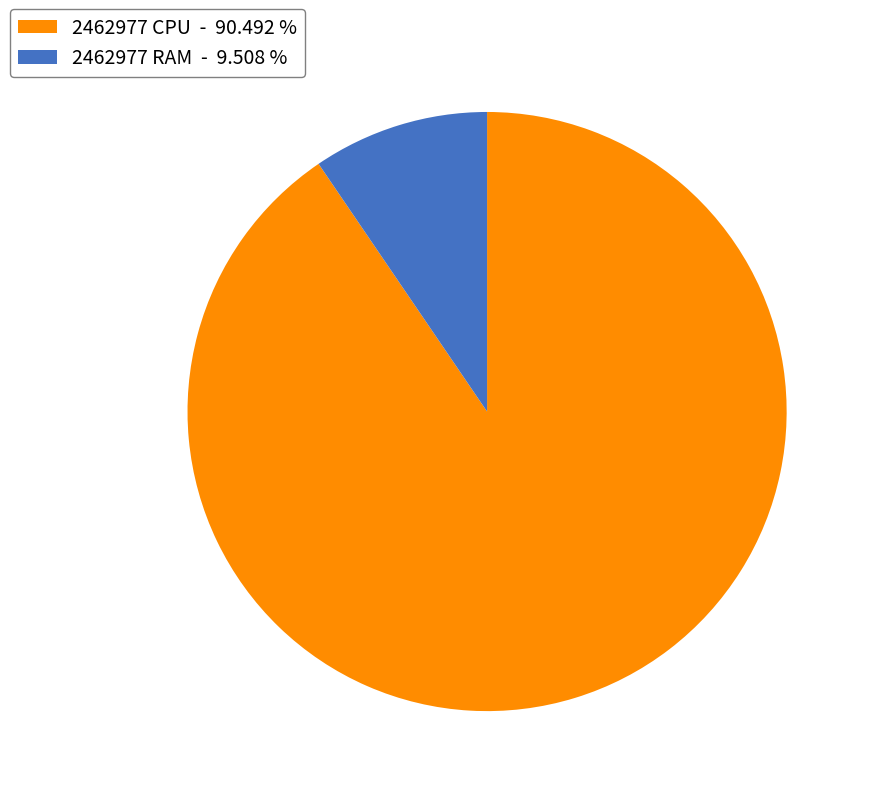

Is the sum of 2462977 RAM - 9.508 % and 2462977 CPU - 90.492 % greater than half?

Yes